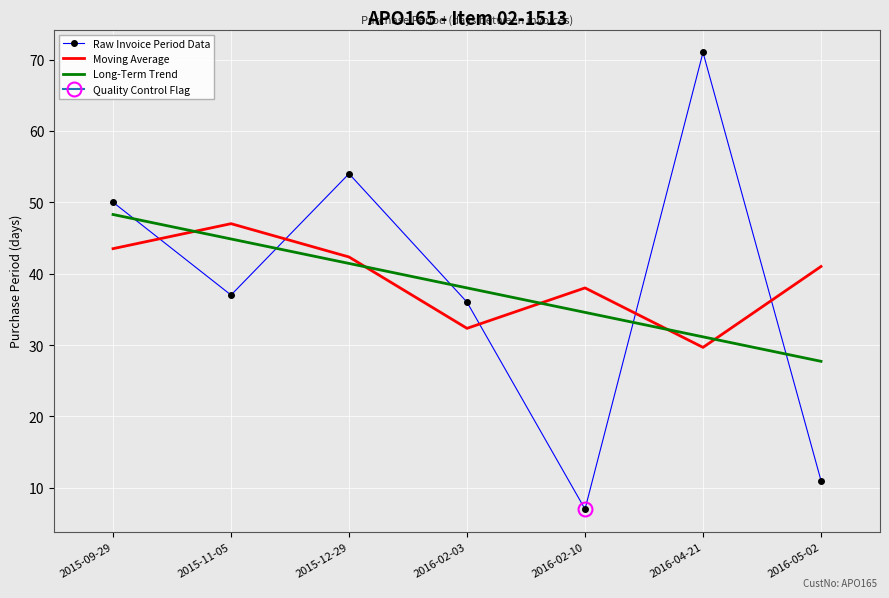

What is the sum of all Moving Average values?

273.8